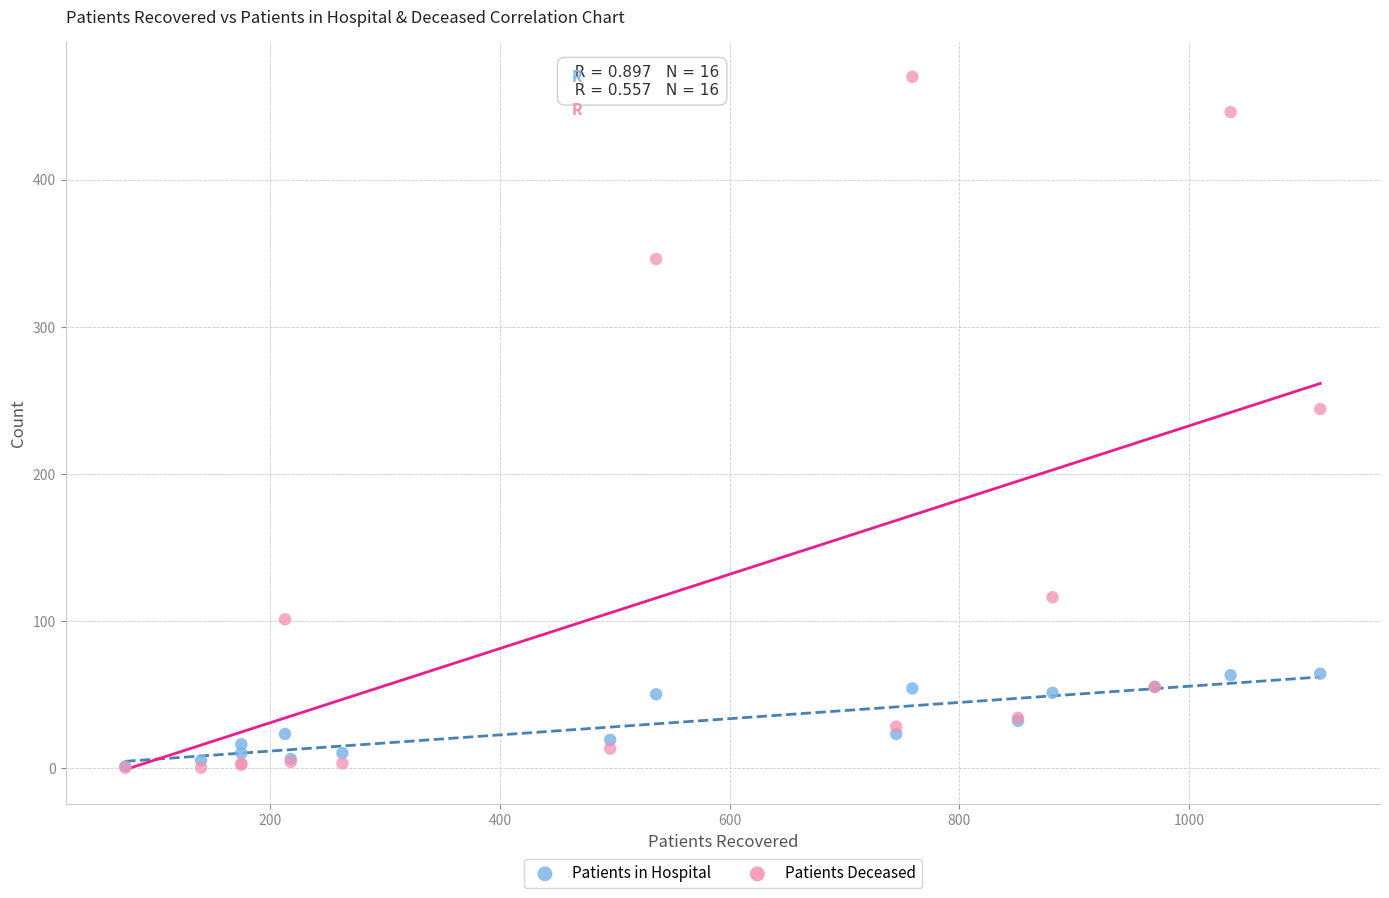

What are all the series names shown in the legend?

Patients in Hospital, Patients Deceased